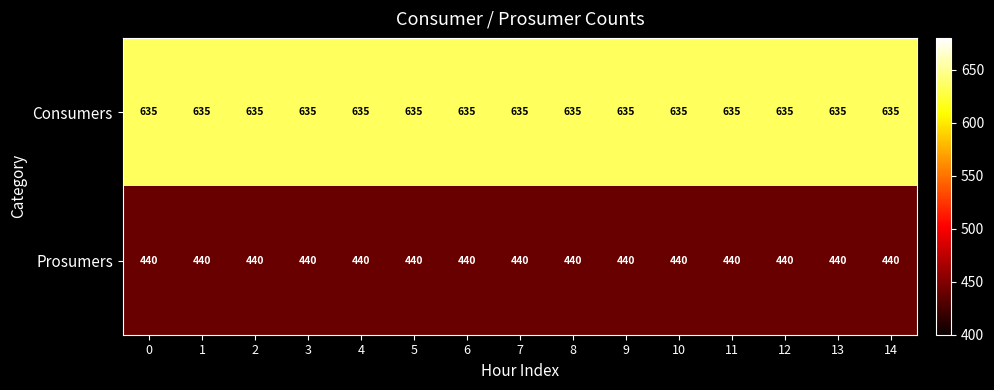

What is the spread (max minus min) of values at 11?

195